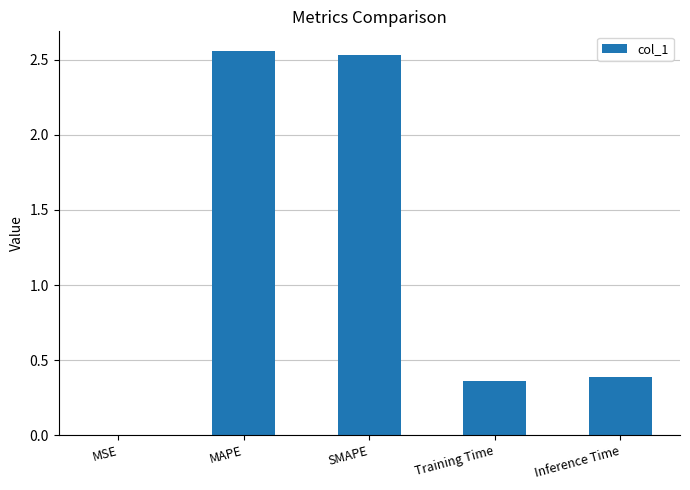

What is the sum of all values?

5.8